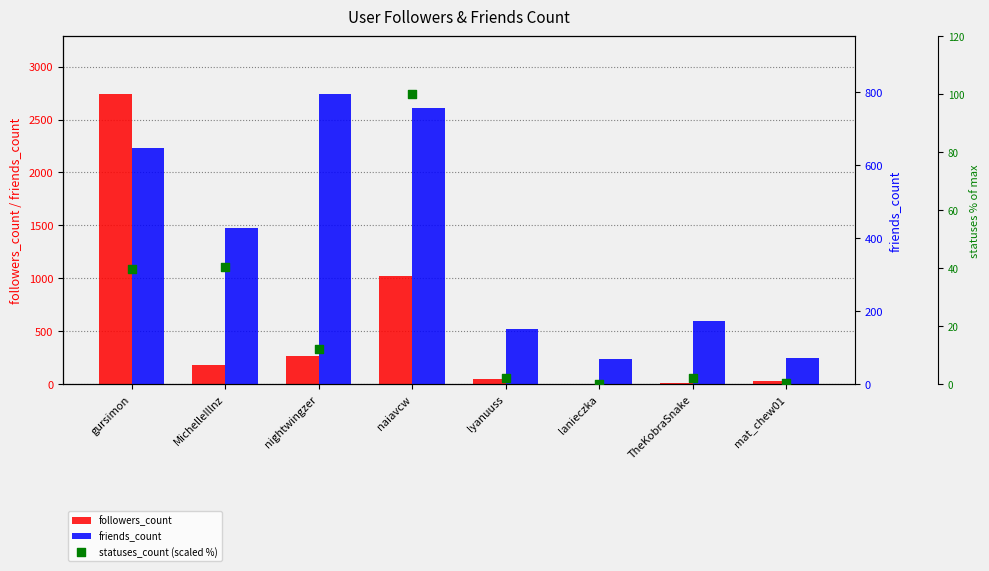

Which series has the widest spread of Y values?

followers_count